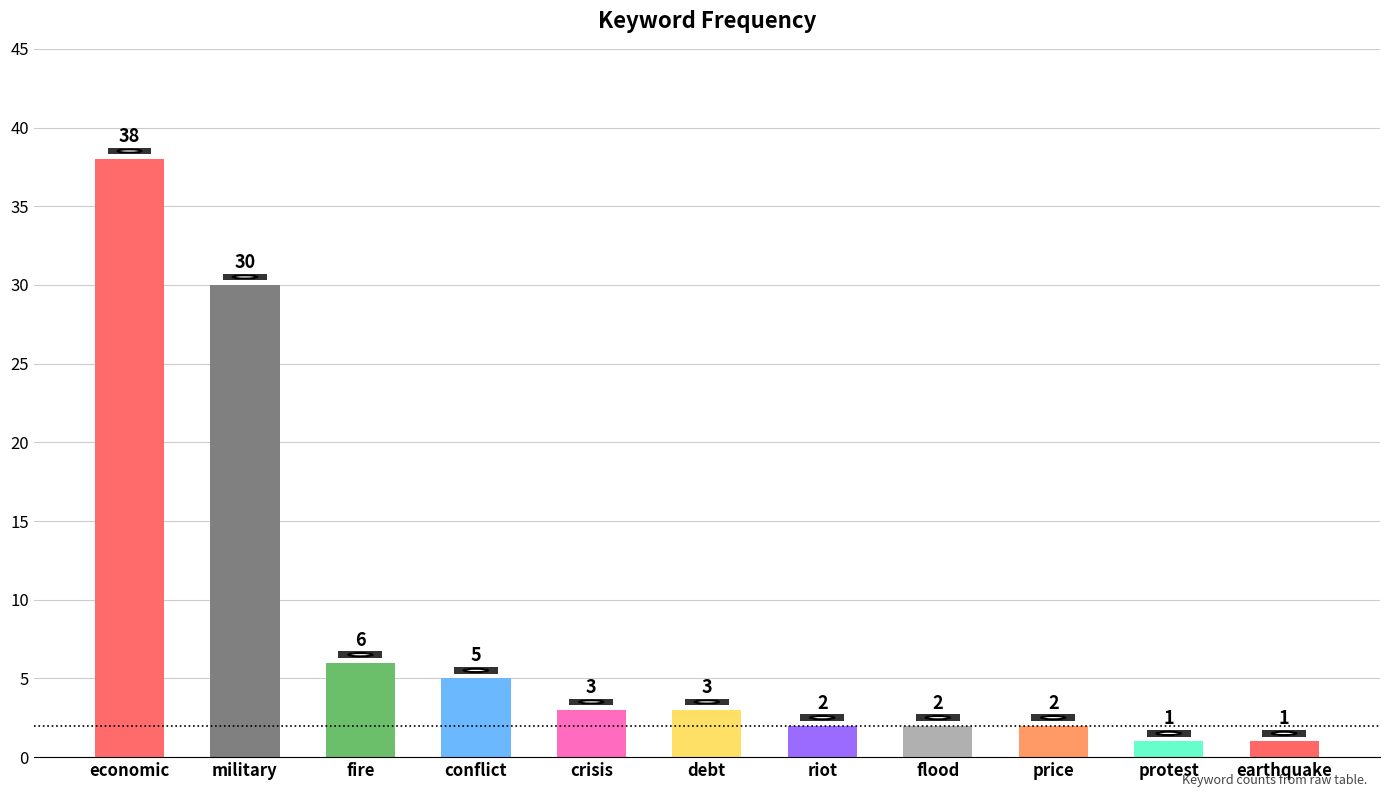

The chart shows a value of 1 at earthquake. True or false?

True